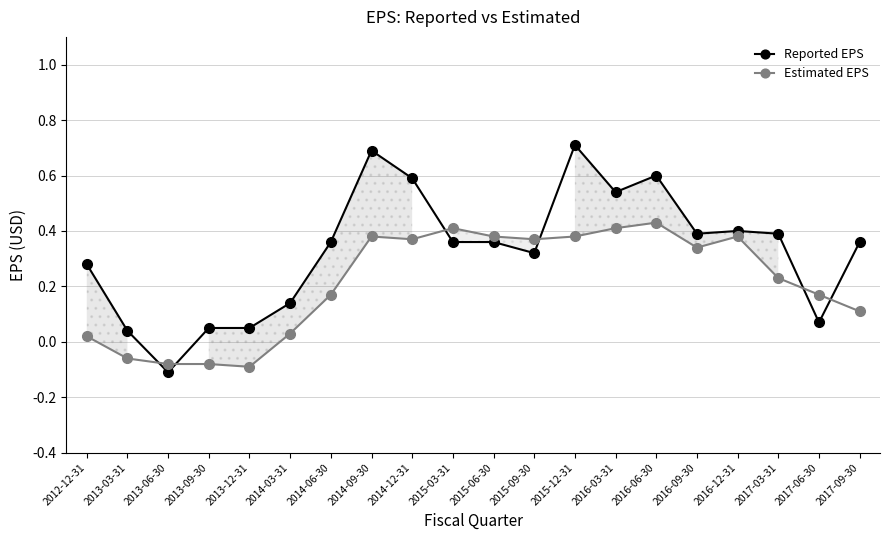

What is the lowest value of the Estimated EPS series?

-0.1